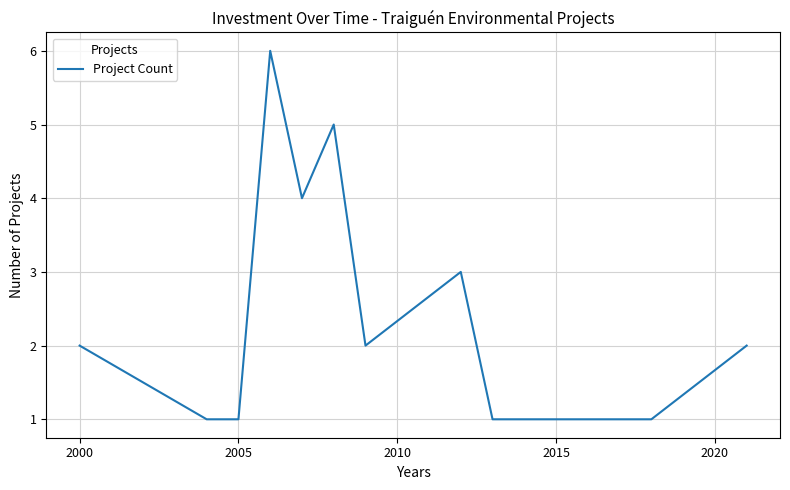

What is the average value?

2